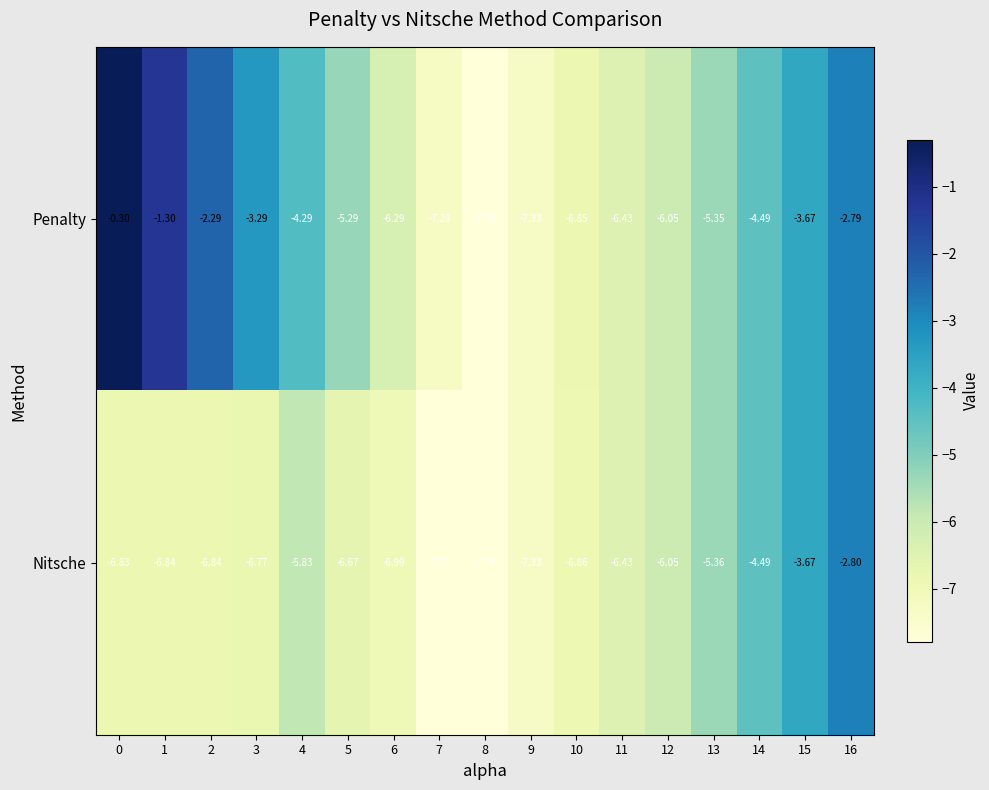

Between 6 and 7, which series saw the biggest shift?

Penalty